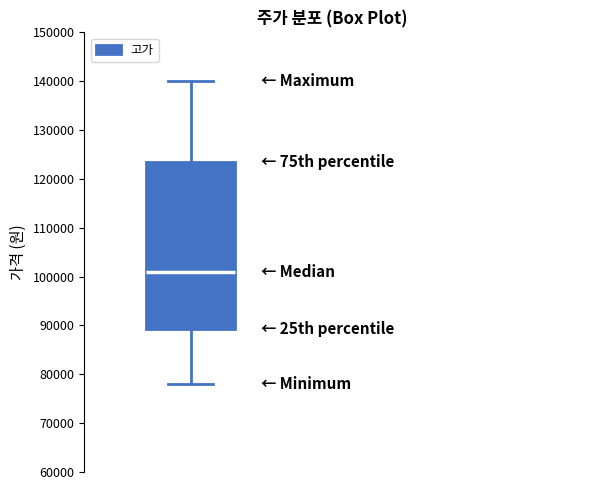

Read this box plot against the y-axis: the position of the median line, the range covered by the box, and the ends of both whiskers. The values are not printed on the chart, so give them approximately, as read against the axis.

median 101000, box 89000 to 124000, whiskers 78000 to 140000